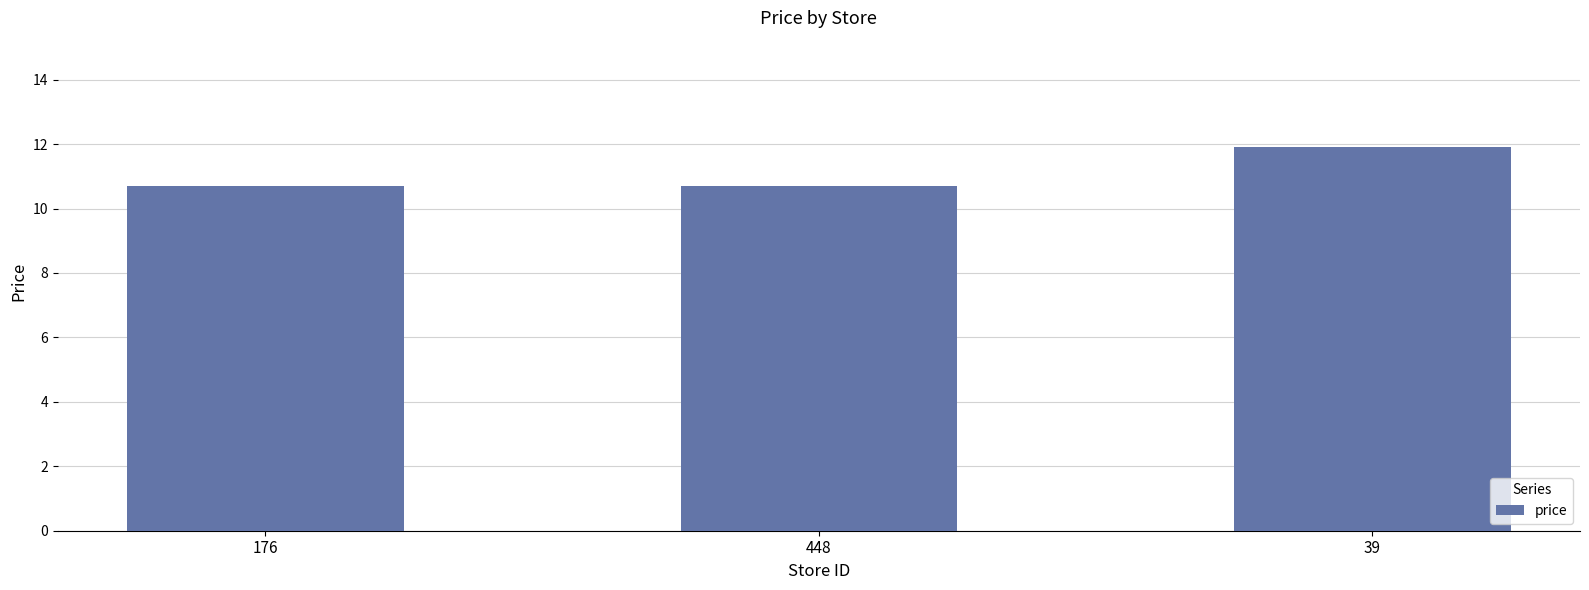

Reading left to right, list all the values displayed in this chart.

176=10.7	448=10.7	39=11.9